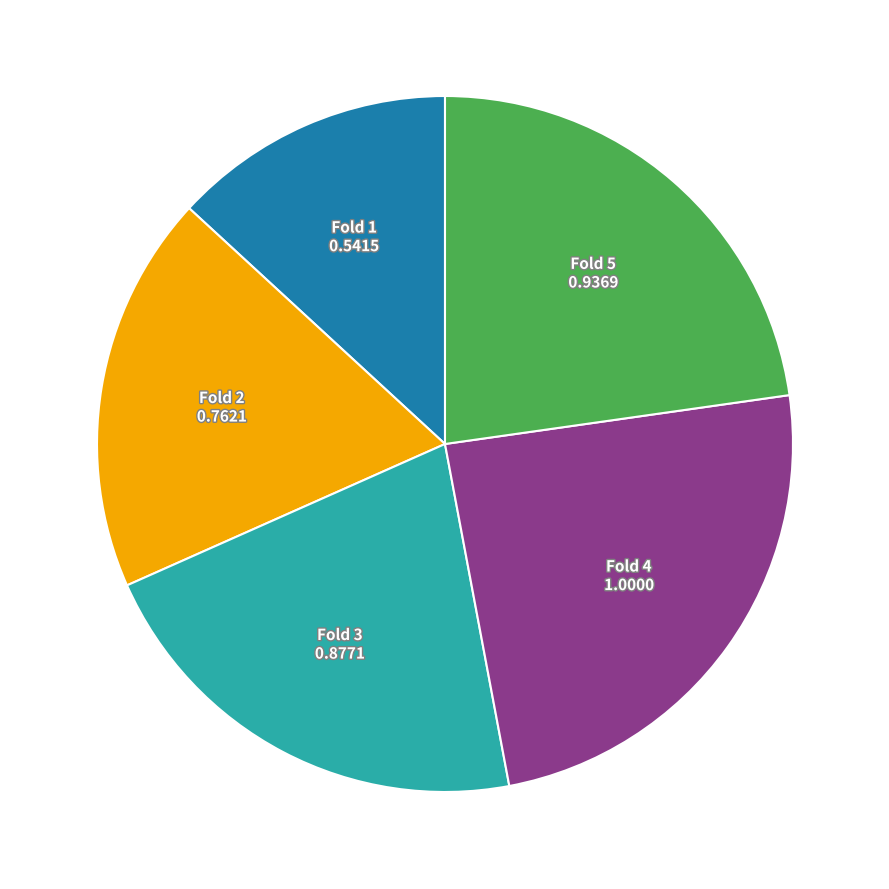

How many segments does this pie chart have?

5